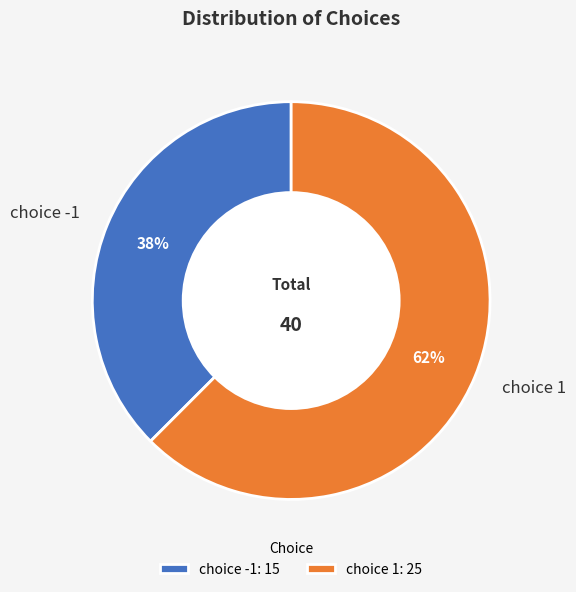

How many slices are in this pie chart?

2